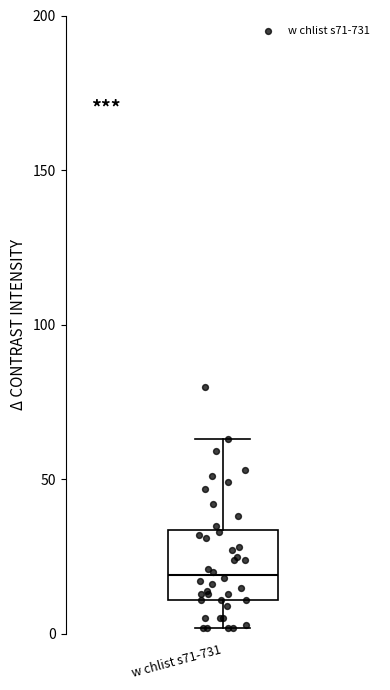

Where is the upper edge of the box for w chlist s71-731 on the y-axis? The values are not printed on the chart, so give them approximately, as read against the axis.

35